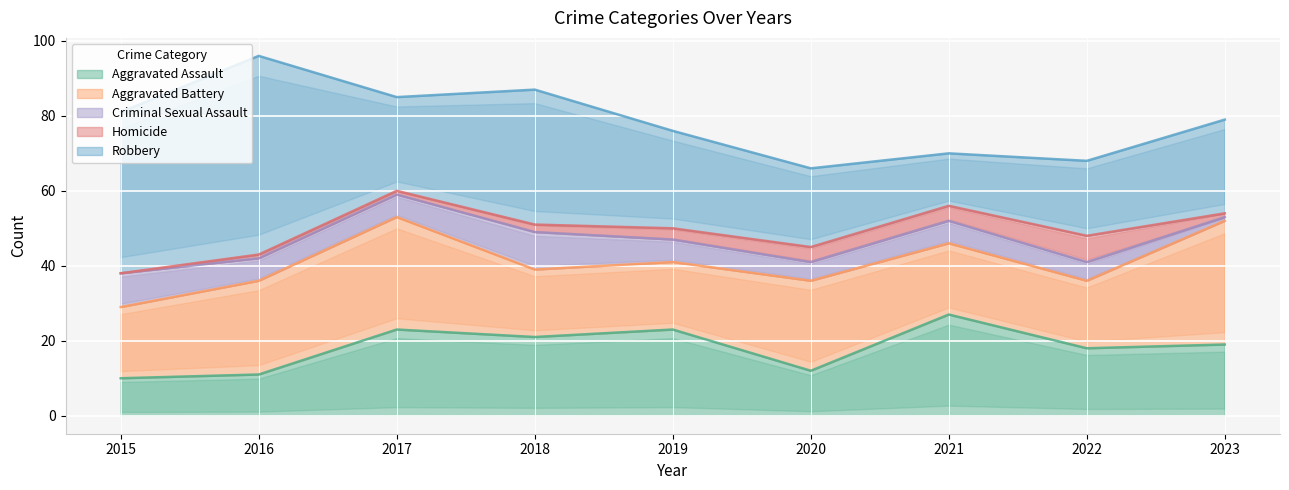

List the series in order of their peak value, highest first.

Robbery, Aggravated Battery, Aggravated Assault, Criminal Sexual Assault, Homicide